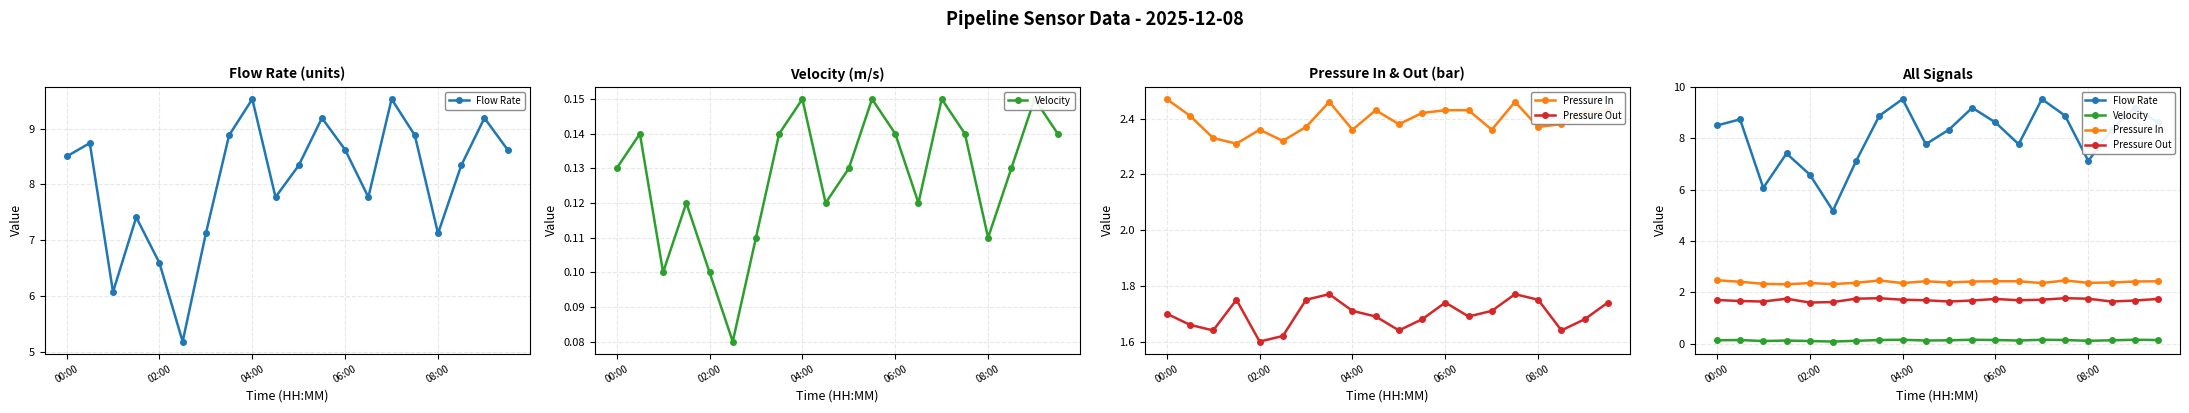

What value does the Velocity series have at 10?

0.1